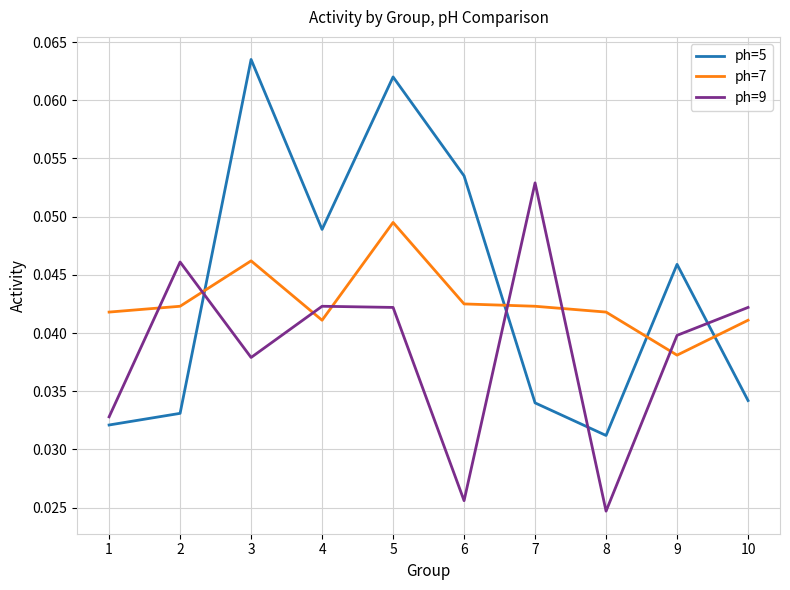

Where is ph=5 nearest to the value 0?

8